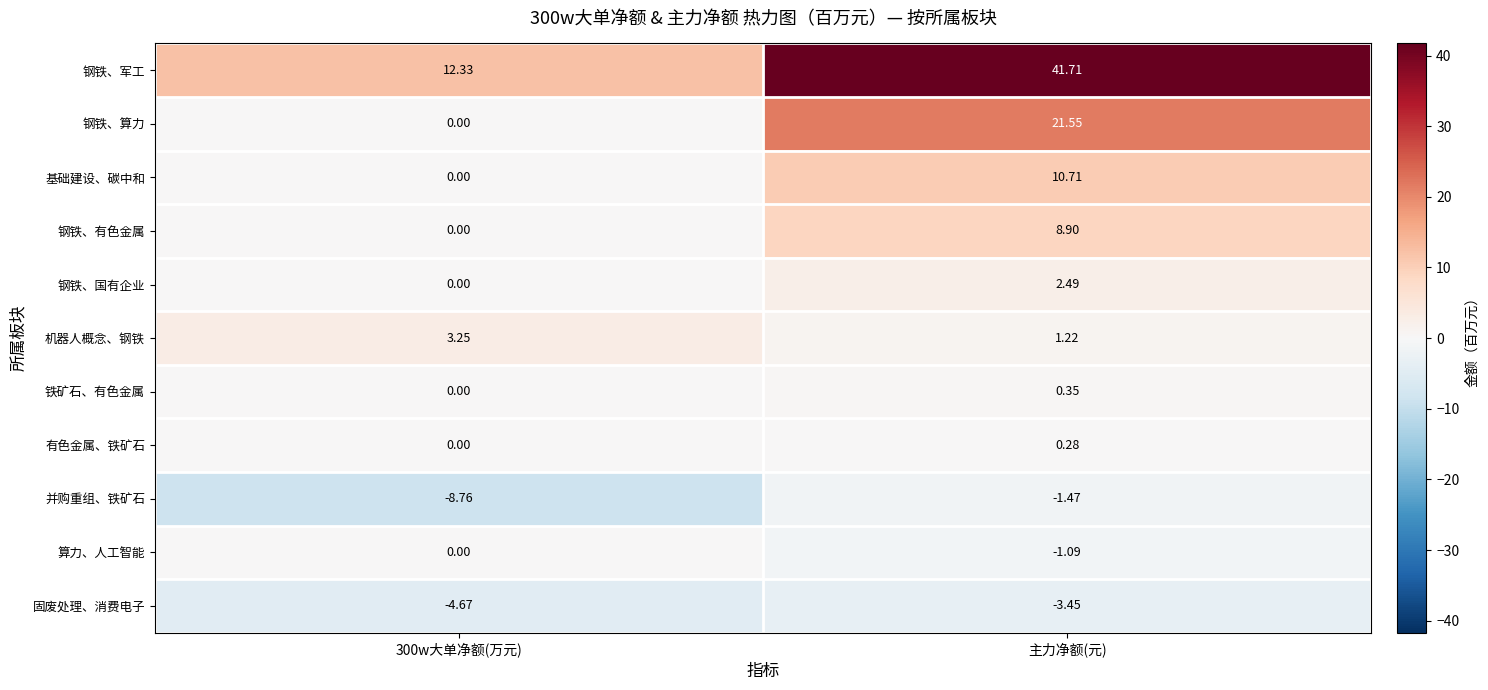

At which label does 机器人概念、钢铁 reach its minimum?

主力净额(元)